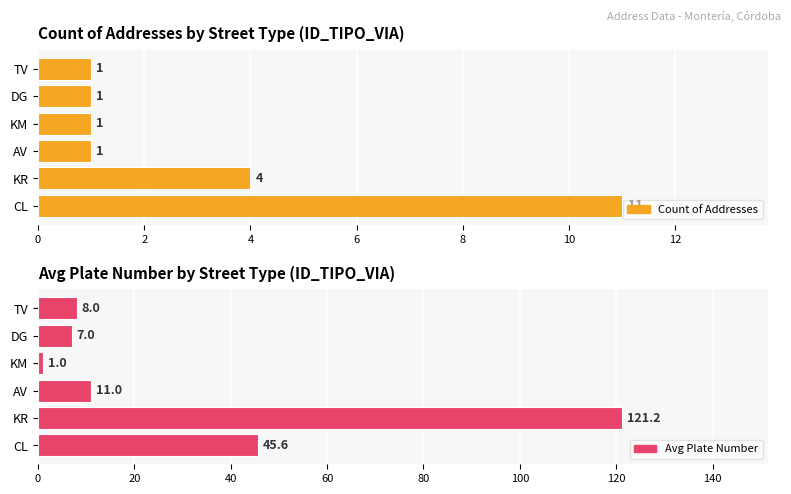

What is the sum of the Avg Plate Number values at CL and AV?

56.6